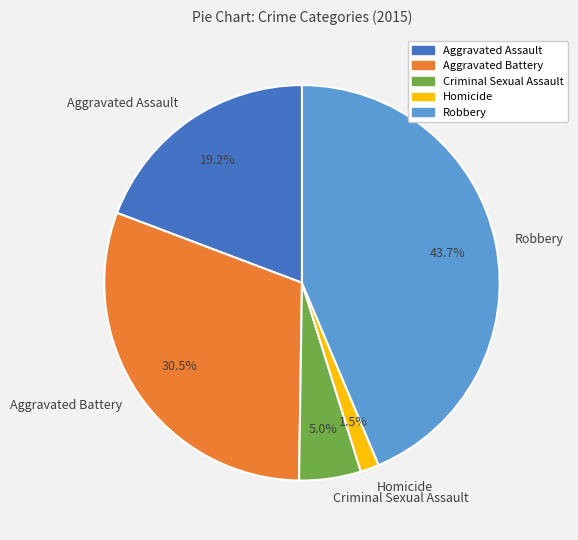

Which slice is the smallest?

Homicide